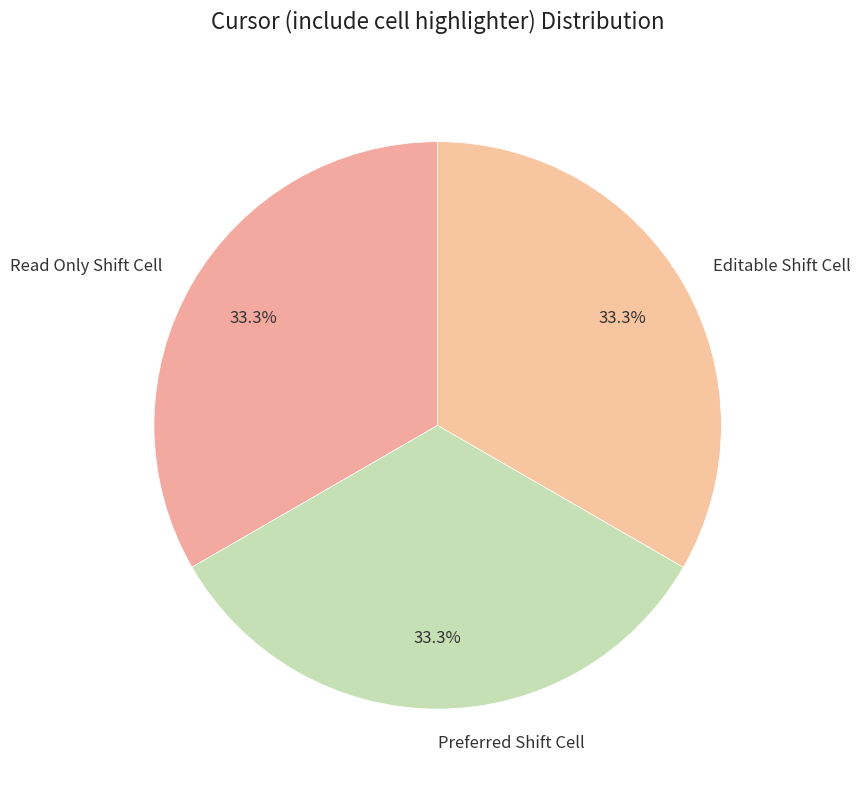

What is the total percentage of Preferred Shift Cell and Read Only Shift Cell?

66.7%